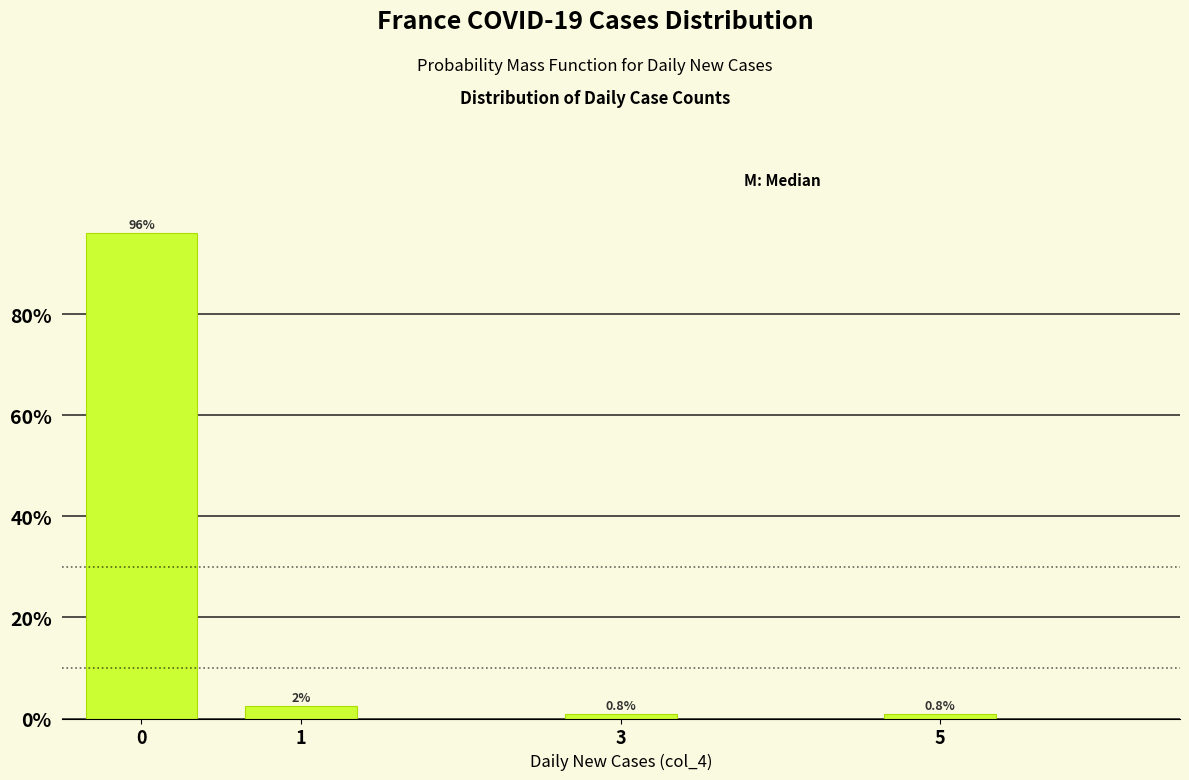

Reading right to left, list all the values displayed in this chart.

0.8	0.8	2.4	96.0